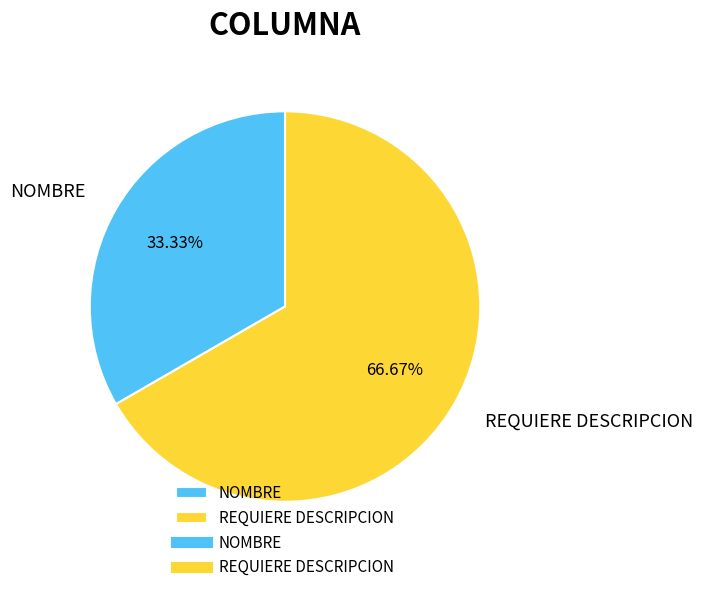

What percentage is NOT represented by REQUIERE DESCRIPCION?

33.3%